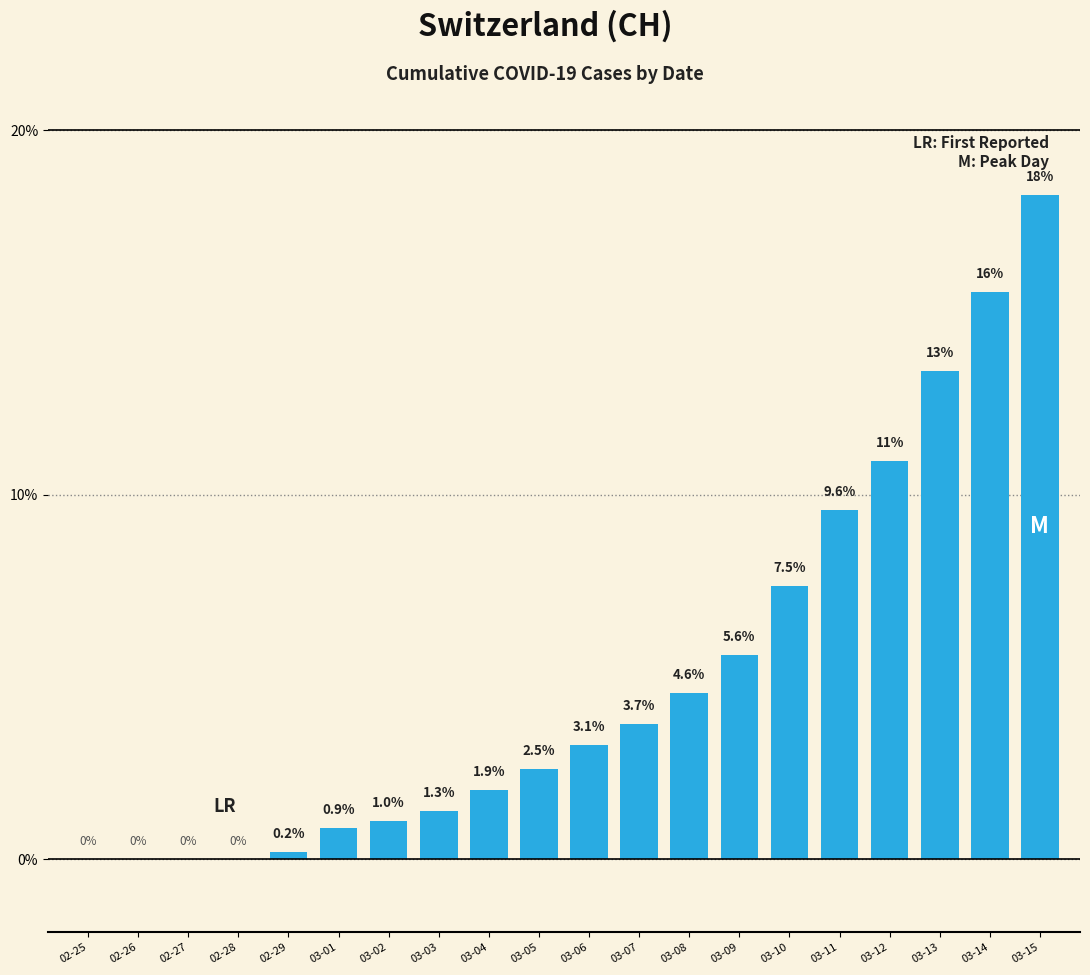

What is the sum of the values at 03-07 and 03-14?

19.3